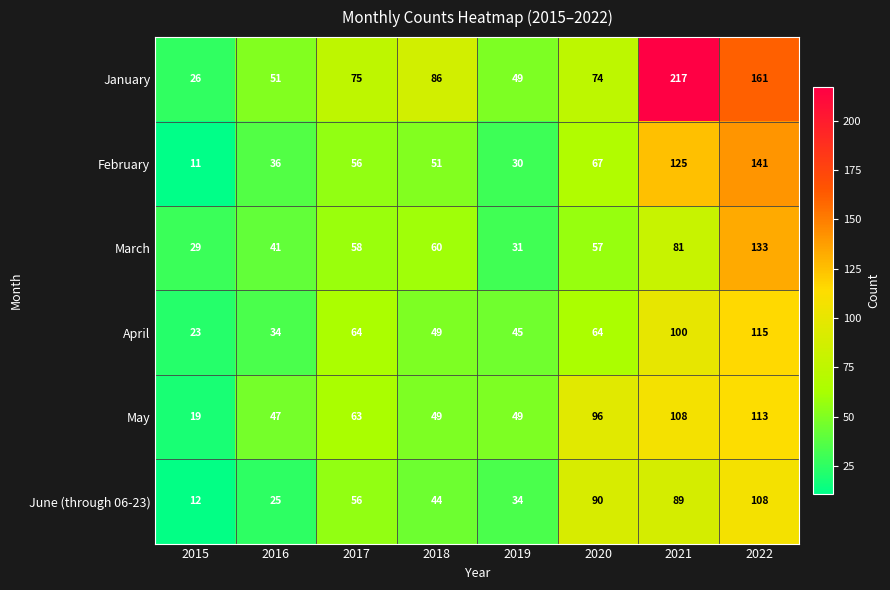

Which series has the largest range (max minus min)?

January